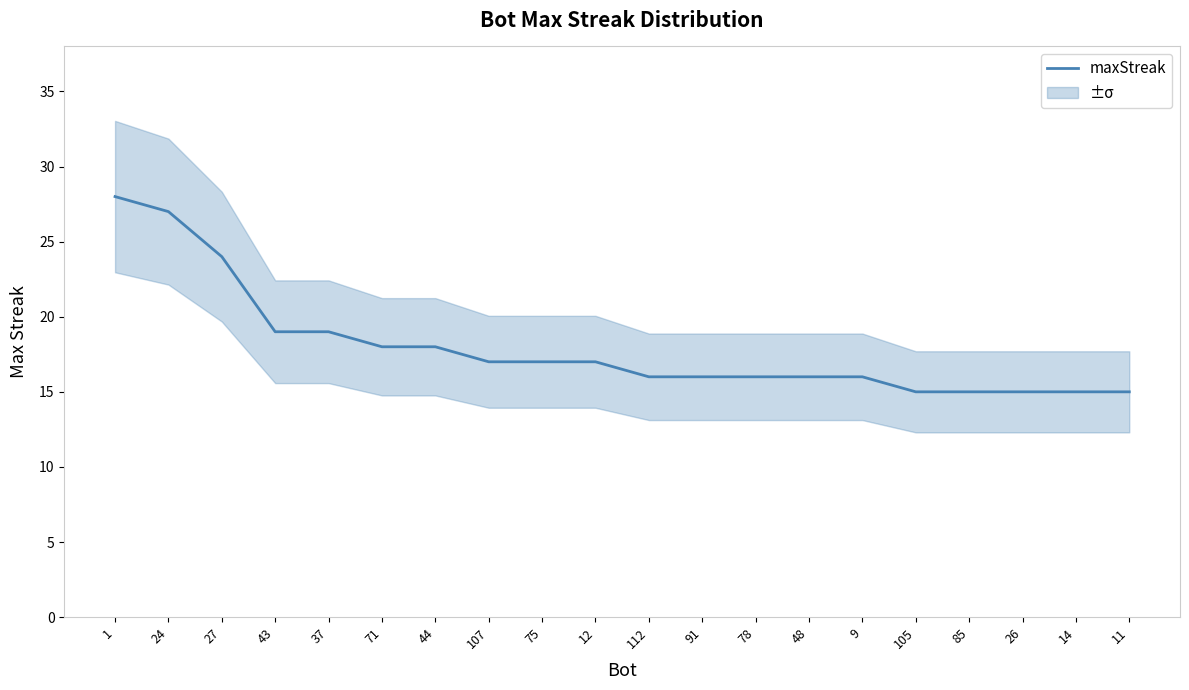

What is the label of the 2nd point from the left?

24